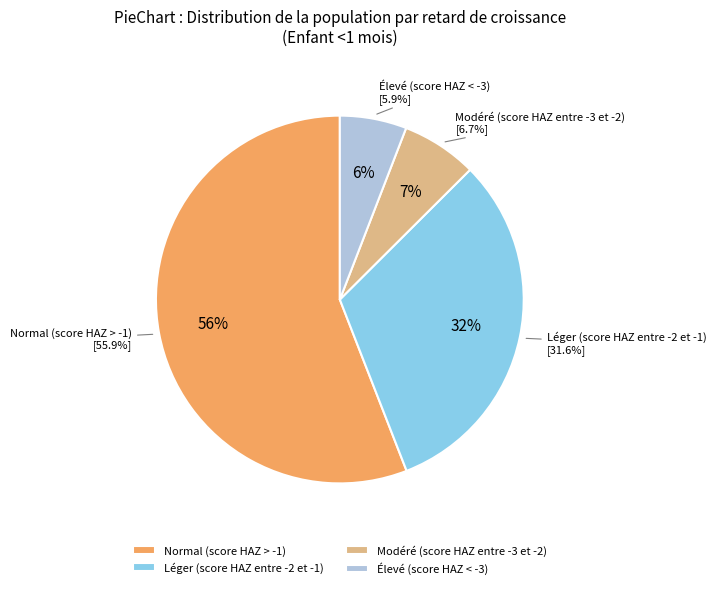

What percentage is NOT represented by Modéré (score HAZ entre -3 et -2)?

93.3%